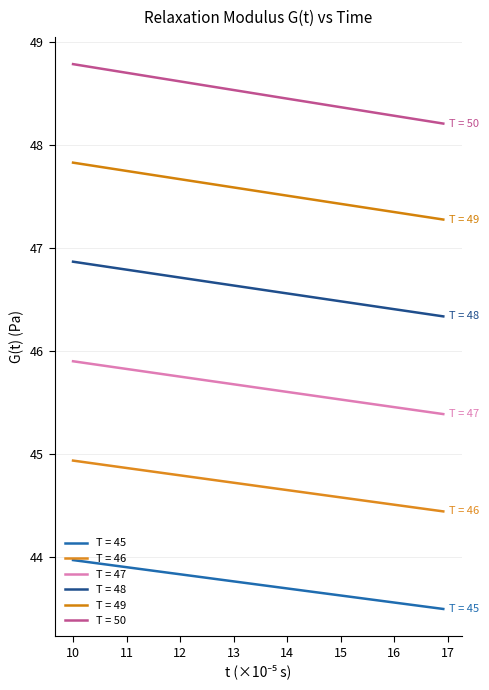

How many lines are shown in the chart?

6